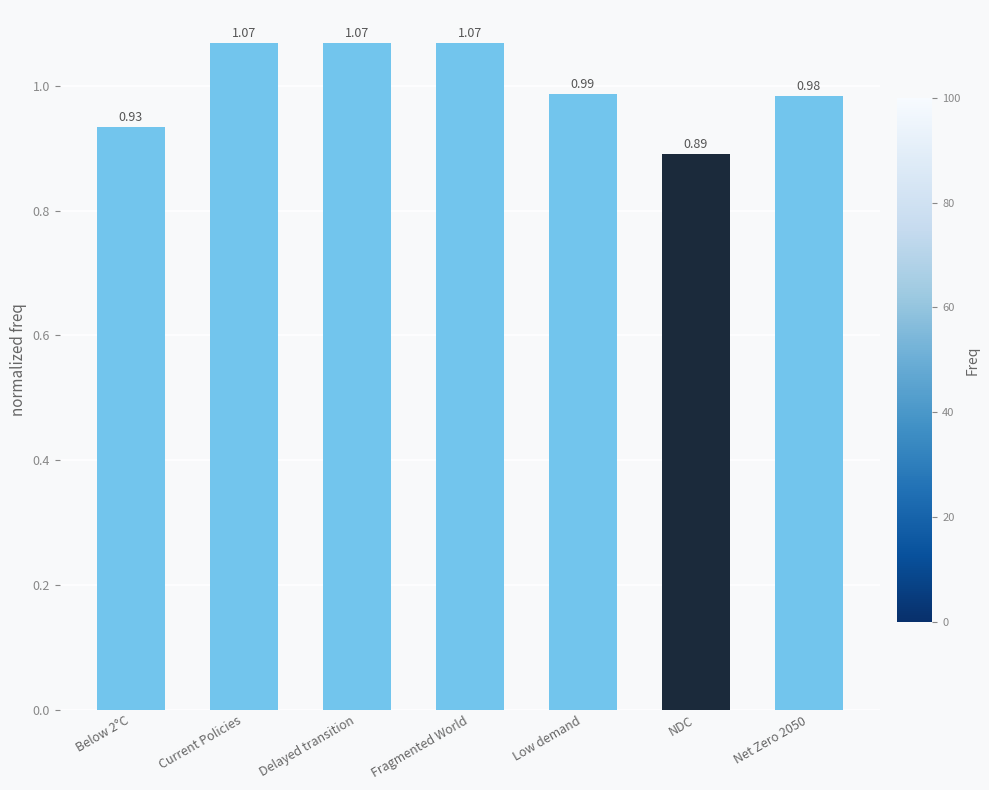

What is the label of the 5th bar from the left?

Low demand